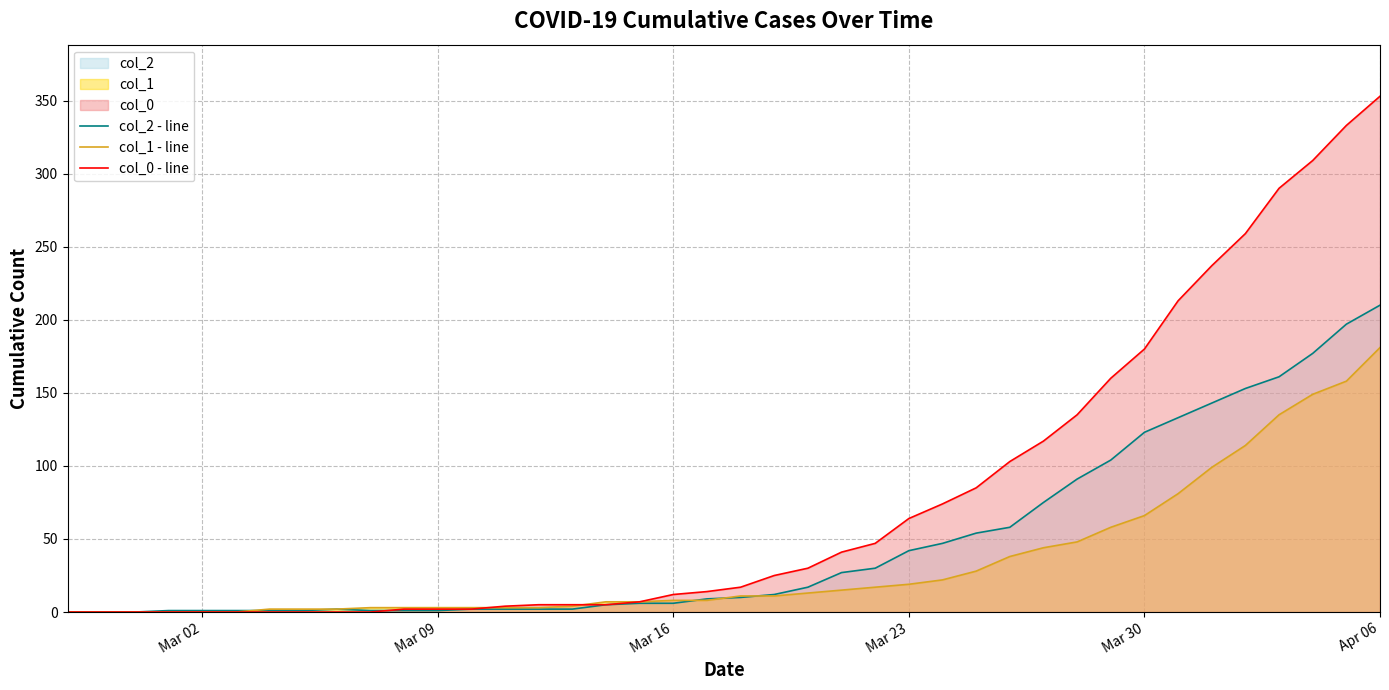

The value of col_1 - line at Mar 23 is 19. True or false?

True